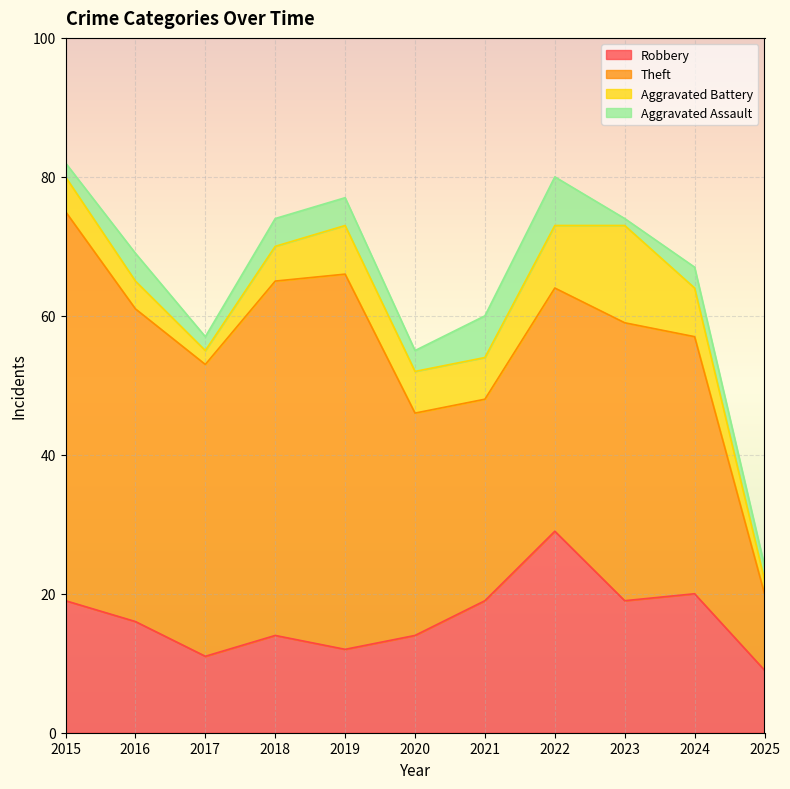

What is the sum of all Aggravated Battery values?

67